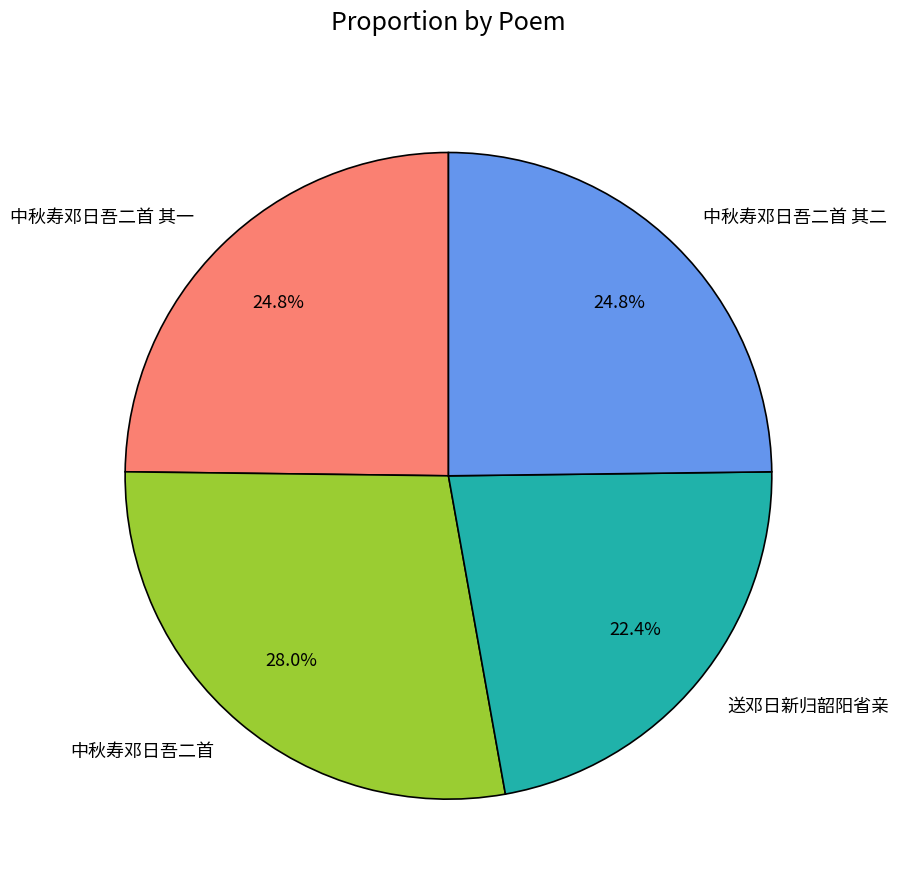

Does 中秋寿邓日吾二首 其一 account for over 50% of the chart?

No